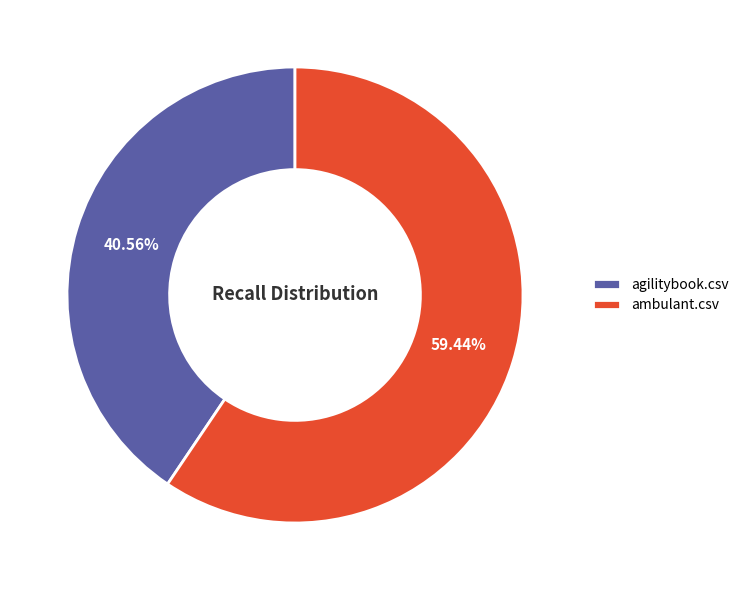

The ambulant.csv slice represents 59% of the pie. True or false?

True